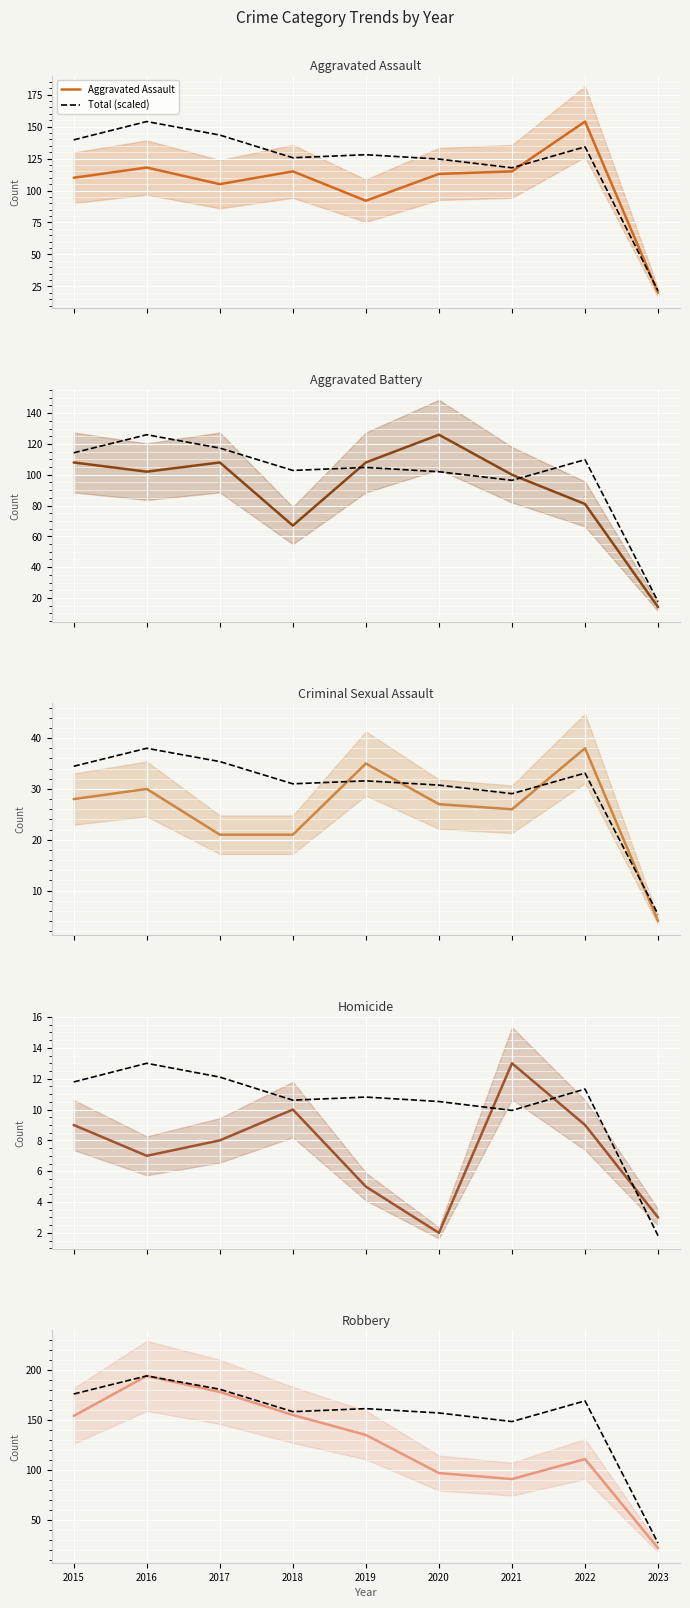

How many values in the Aggravated Battery series are below 102?

4